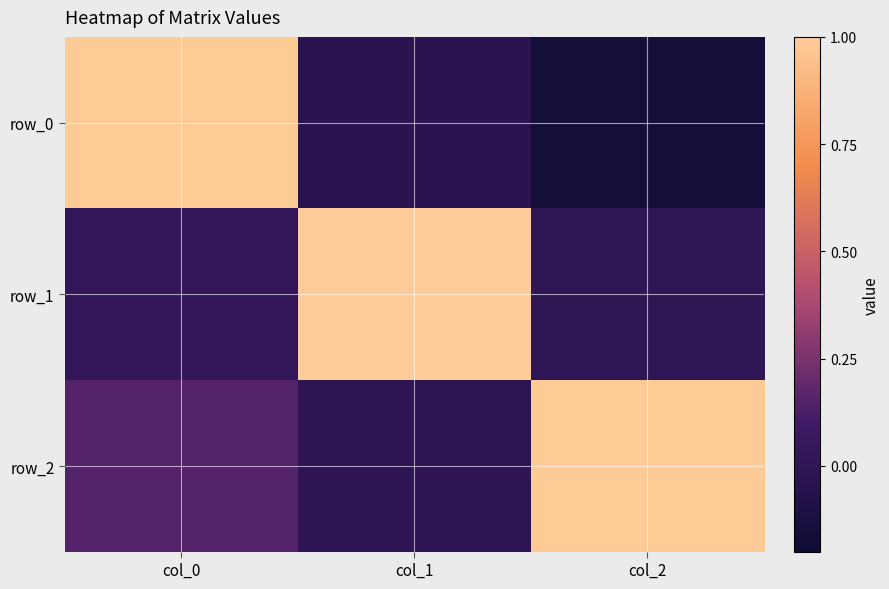

What is the total value across all series at col_1?

1.0